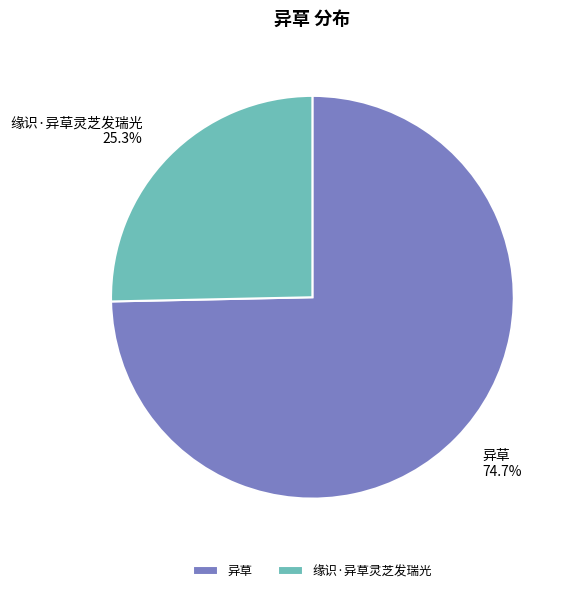

To the nearest percent, what is the average slice percentage?

50%